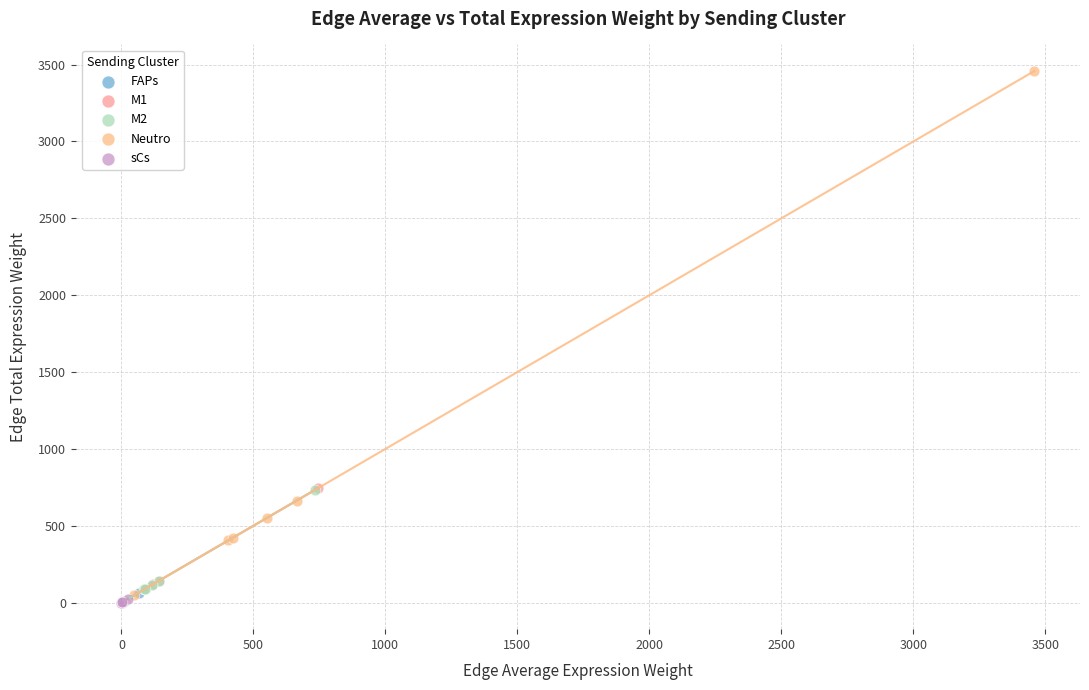

Which series has the widest spread of Y values?

Neutro